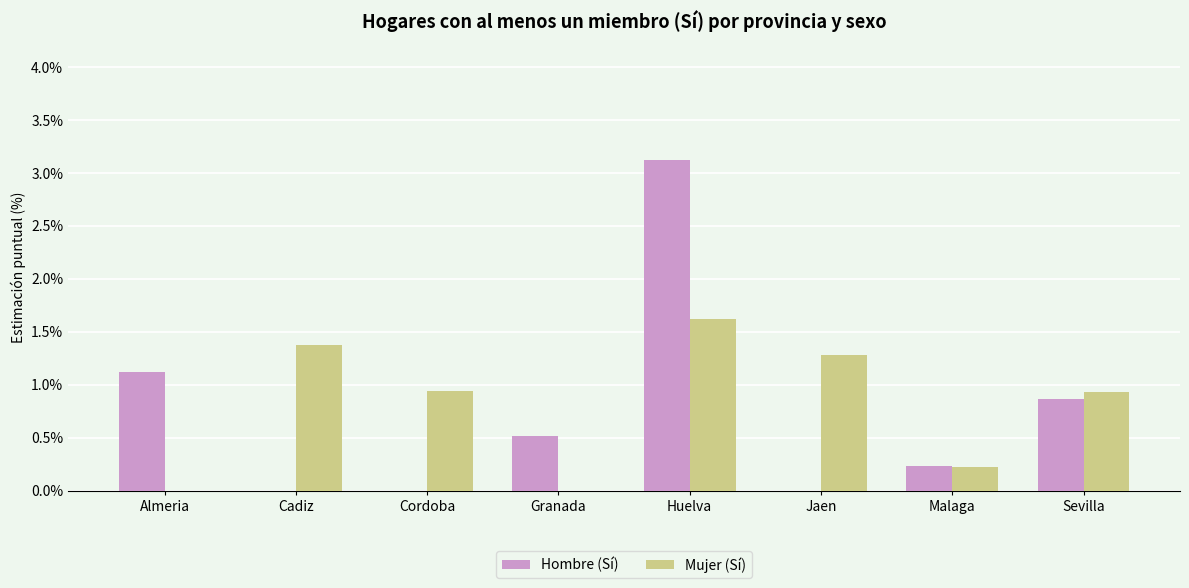

How many data points does each series have?

8